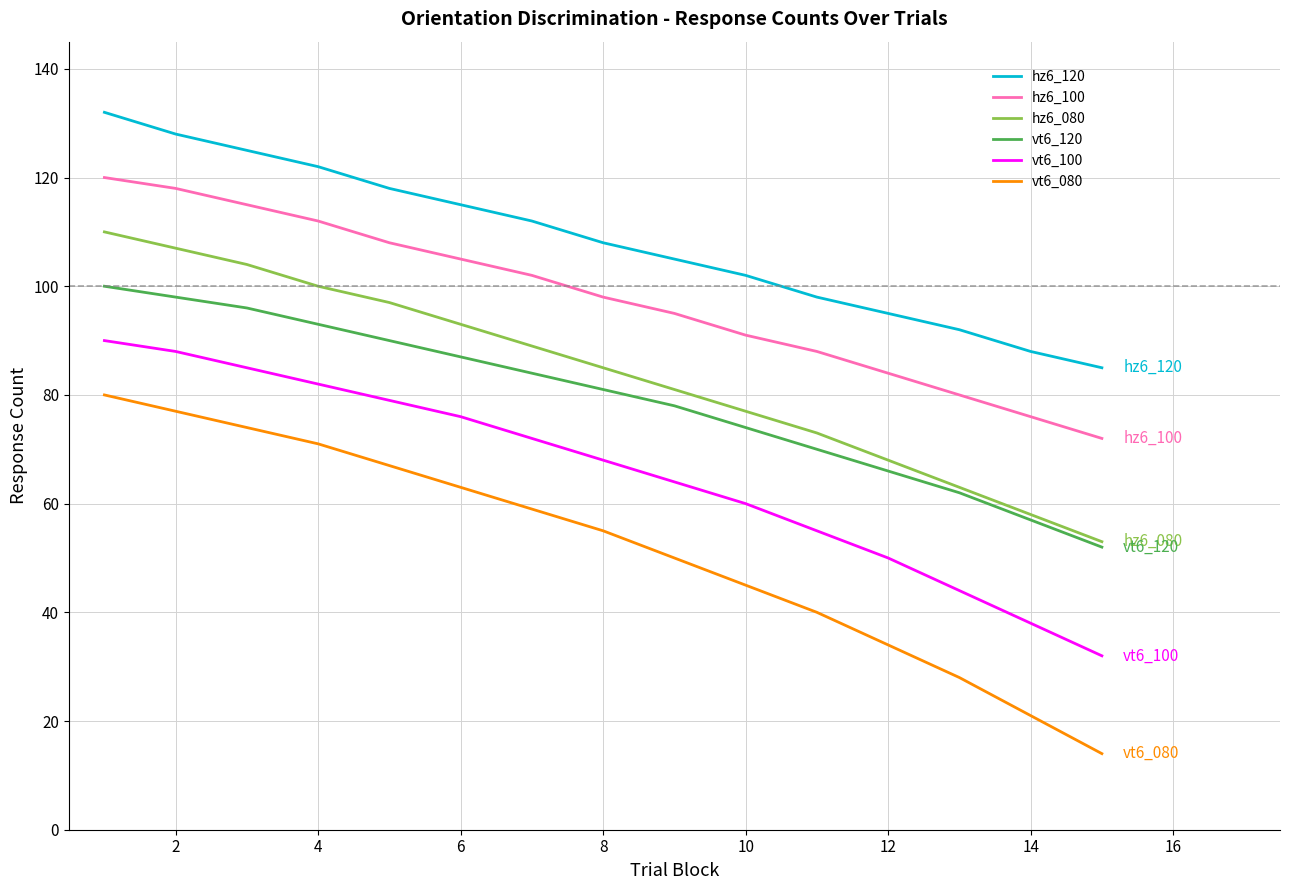

True or false: hz6_080 and hz6_120 intersect in this chart.

False